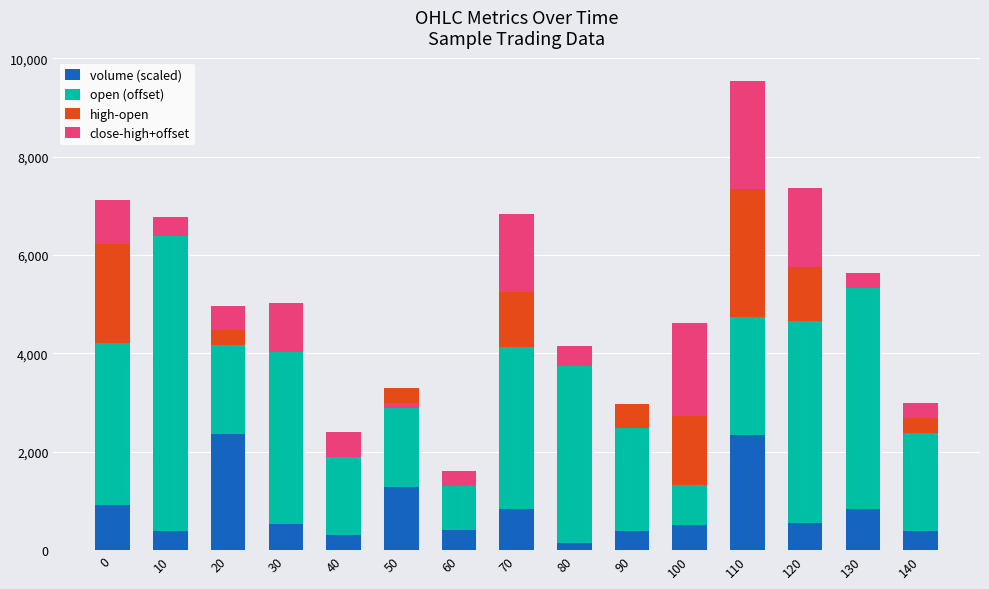

Reading left to right, list all the values displayed in this chart.

volume (scaled): 0=918.3	10=380.6	20=2367.1	30=530.7	40=298.2	50=1288.1	60=402.8	70=836.8	80=150.9	90=379.8	100=519.1	110=2333.4	120=555.6	130=831.9	140=383.0
open (offset): 0=3300.0	10=6000.0	20=1800.0	30=4500.0	40=1600.0	50=2000.0	60=900.0	70=3300.0	80=3600.0	90=2100.0	100=800.0	110=2400.0	120=4100.0	130=4700.0	140=2000.0
high-open: 0=2000.0	10=0.0	20=300.0	30=0.0	40=0.0	50=-400.0	60=0.0	70=1100.0	80=0.0	90=500.0	100=1400.0	110=2600.0	120=1100.0	130=100.0	140=300.0
close-high+offset: 0=900.0	10=400.0	20=500.0	30=-1000.0	40=500.0	50=100.0	60=300.0	70=1600.0	80=400.0	90=0.0	100=1900.0	110=2200.0	120=1600.0	130=-300.0	140=300.0